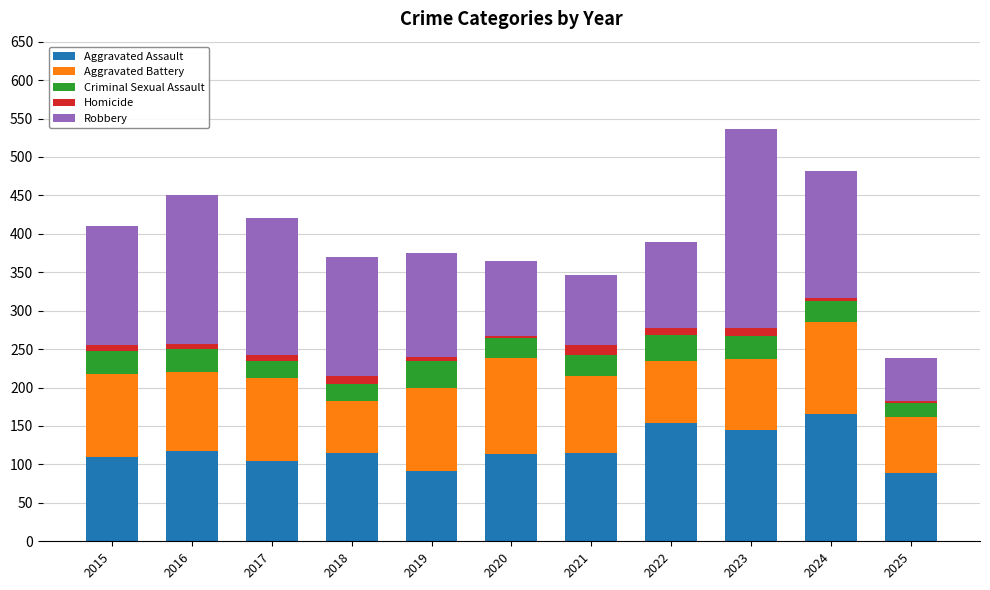

Are the bars grouped side by side (vs. stacked)?

No